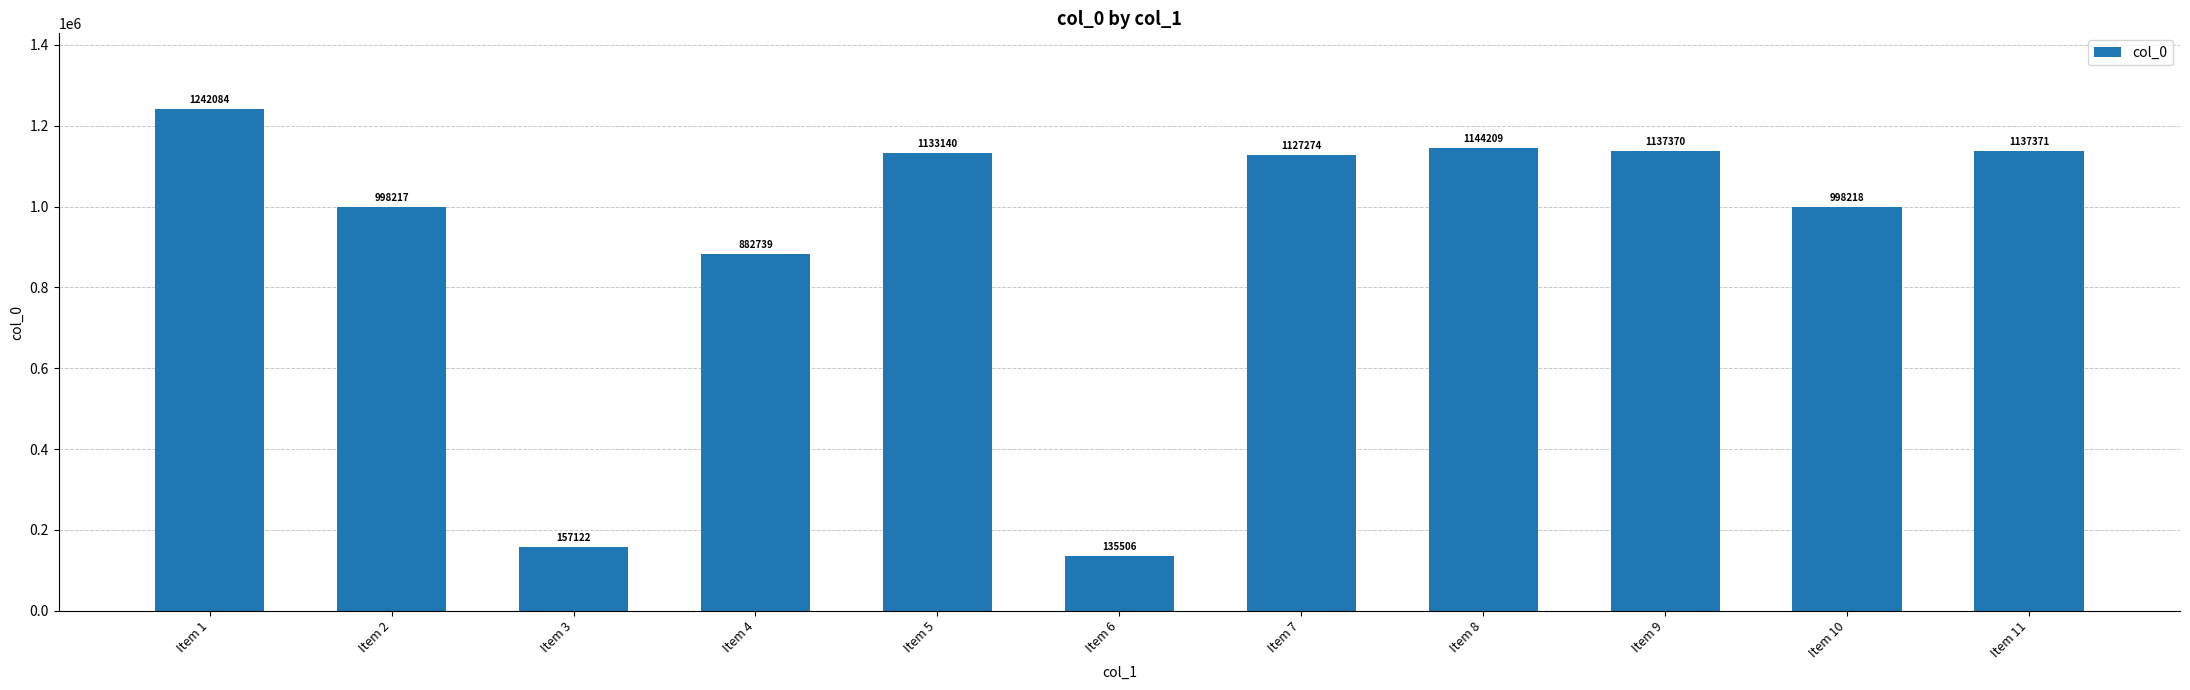

Between Item 1 and Item 2, which is larger?

Item 1